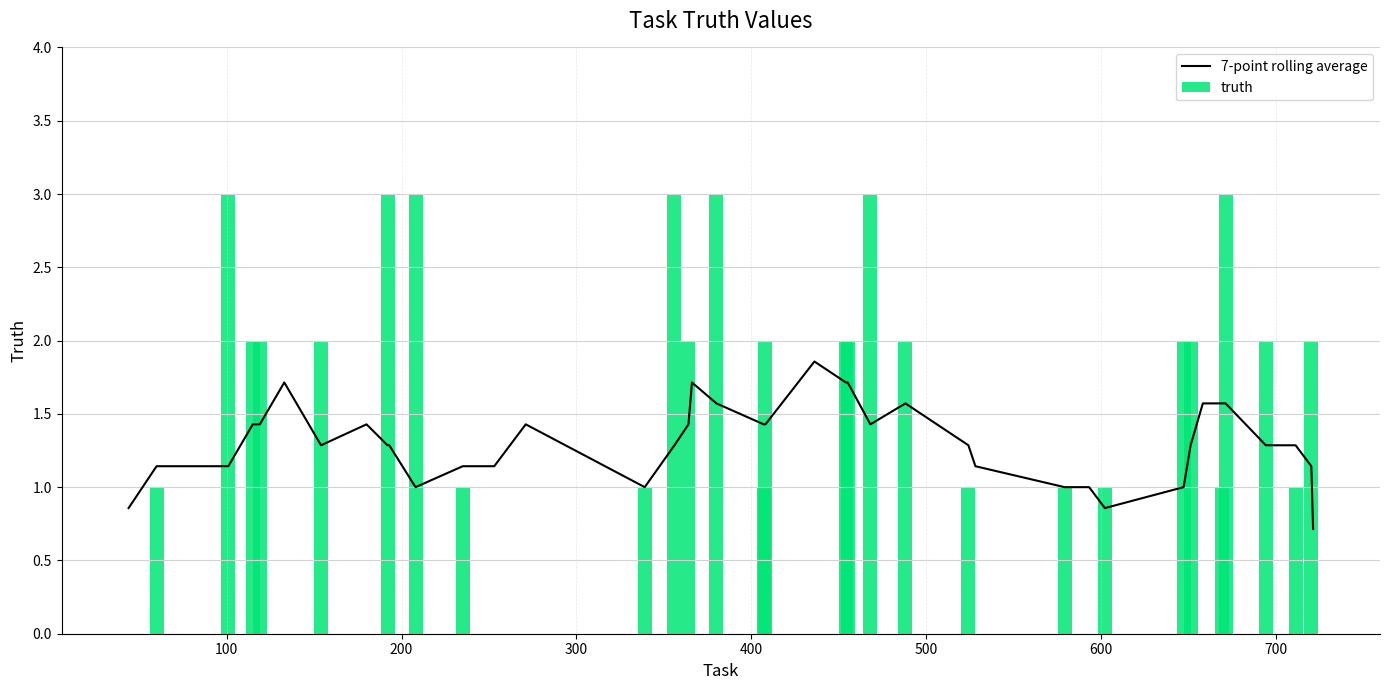

What is the sum of all truth values?

54